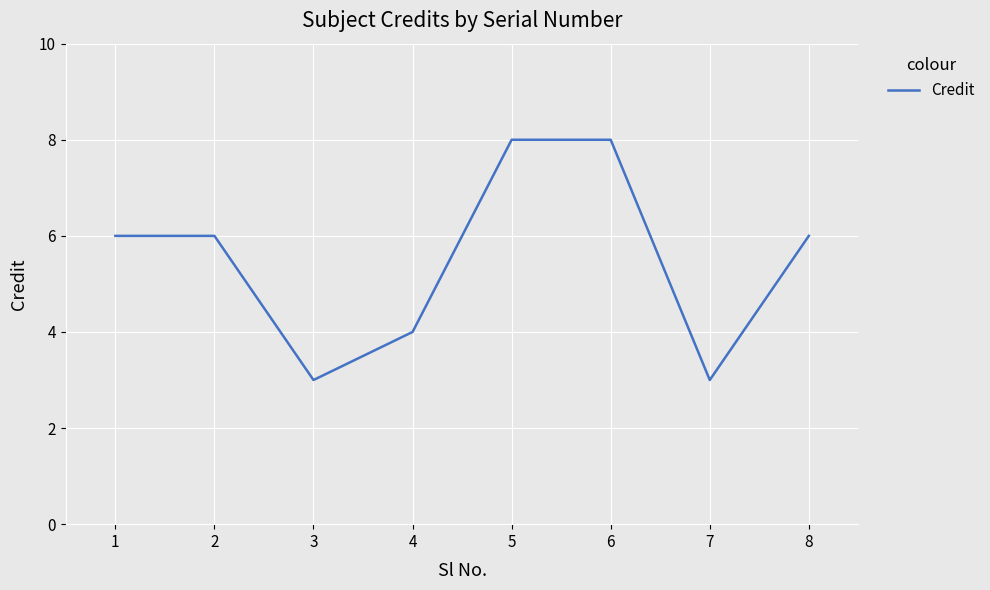

Reading right to left, what are all the values shown in this chart?

8=6	7=3	6=8	5=8	4=4	3=3	2=6	1=6